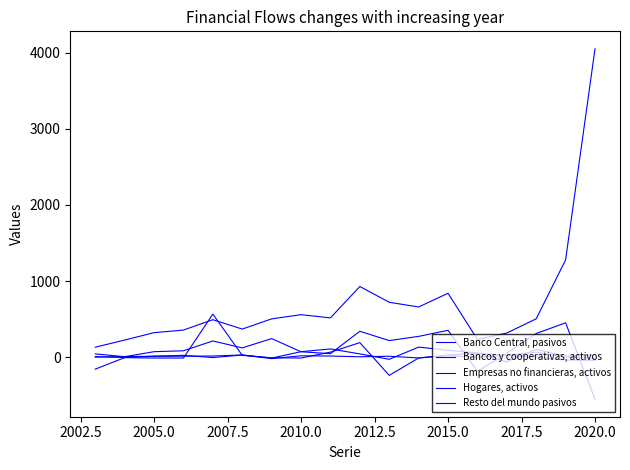

Is this an area chart (filled region under the line)?

No